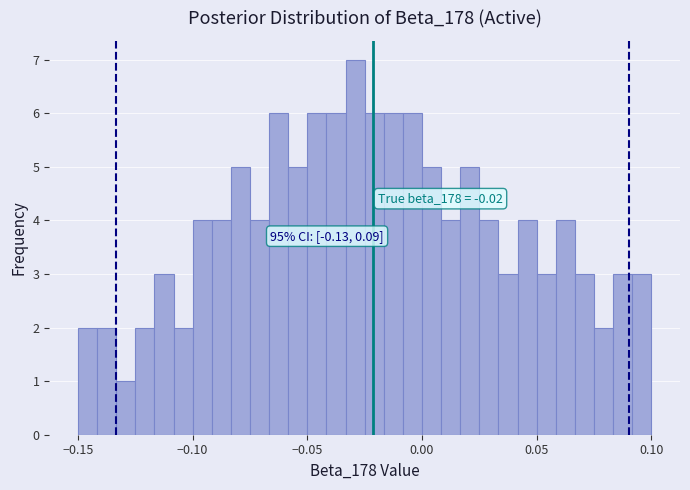

Read against the x-axis, roughly where is the centre of the tallest bar?

-0.030